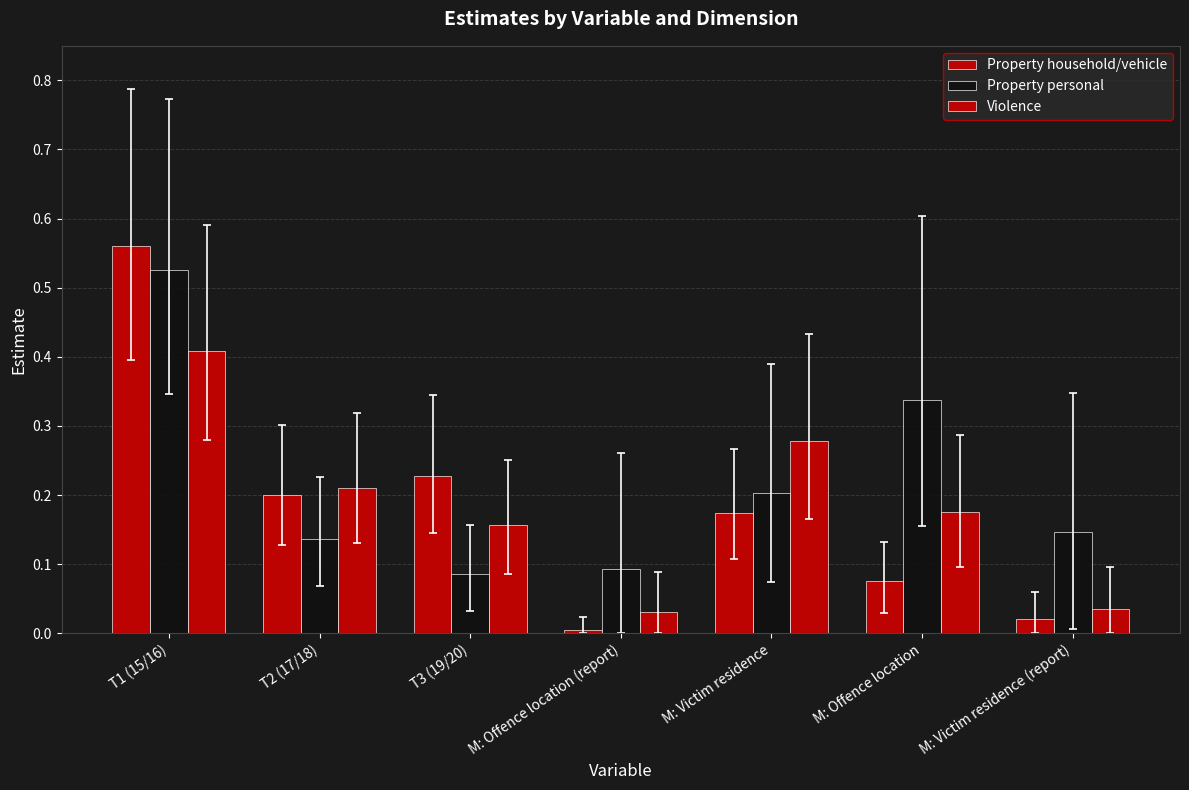

Are the bars grouped side by side (vs. stacked)?

Yes